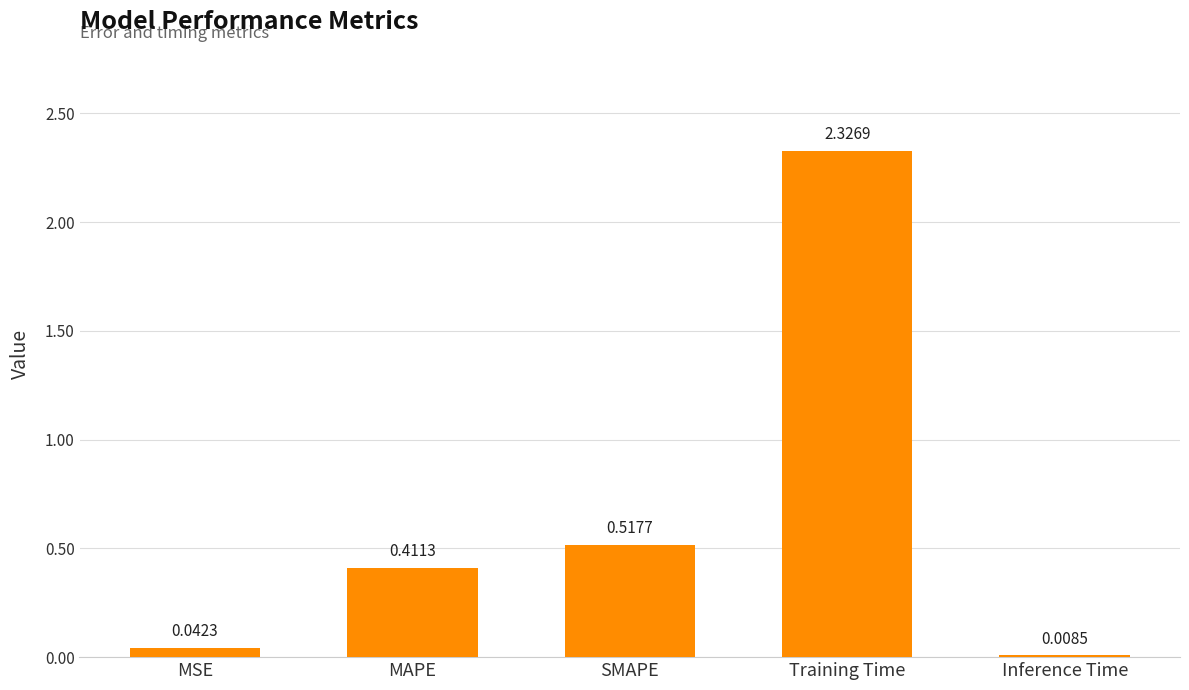

What is the sum of the values at SMAPE and Training Time?

2.8